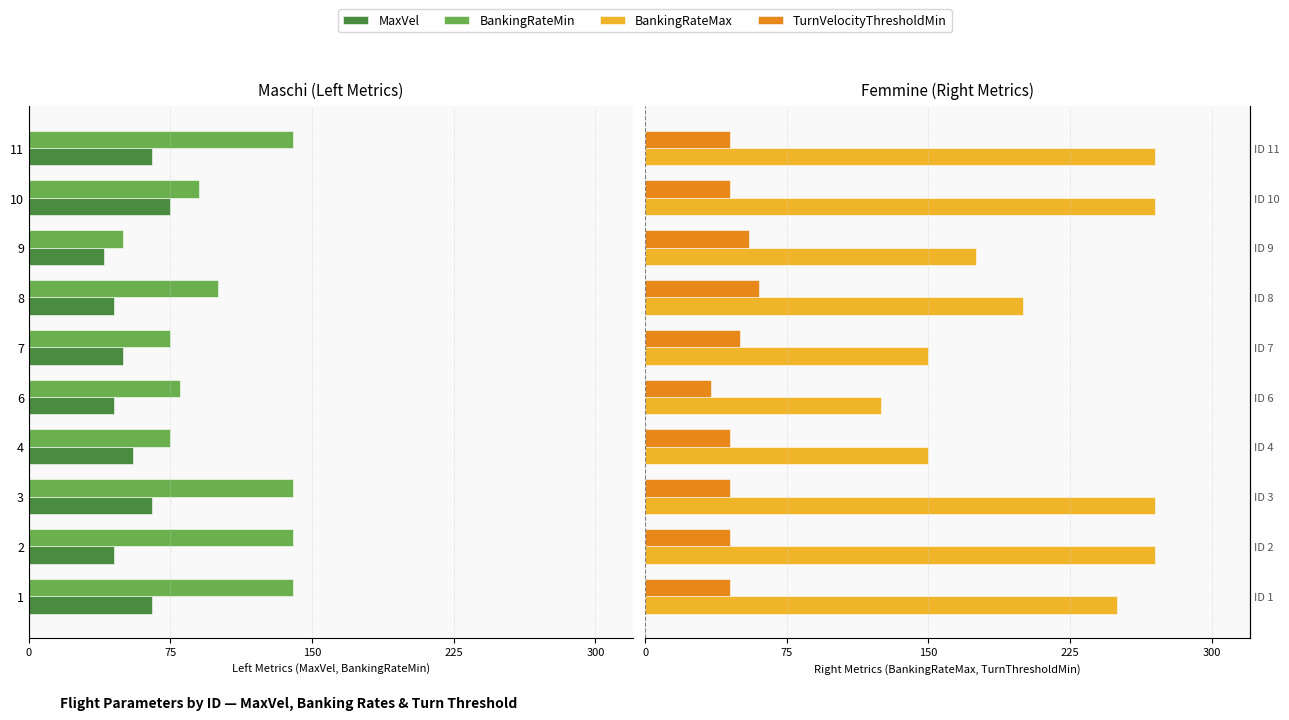

How many data points in BankingRateMax are above 250?

4